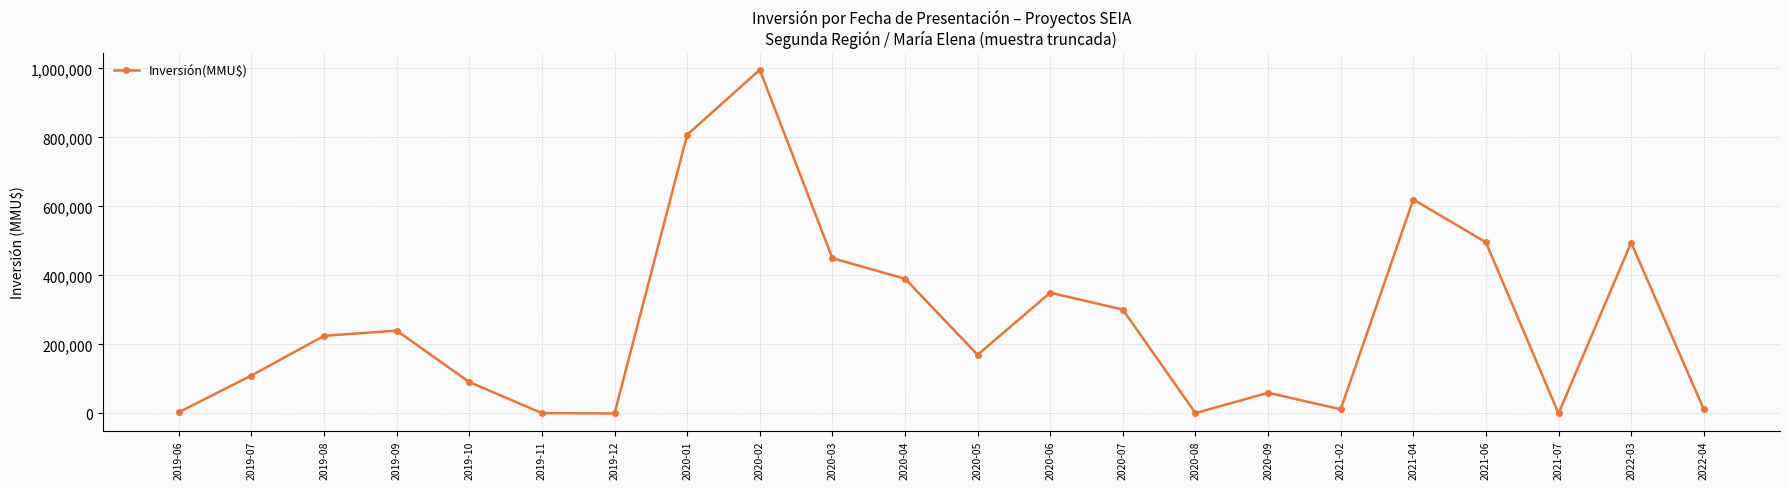

What is the sum of all values?

5831899